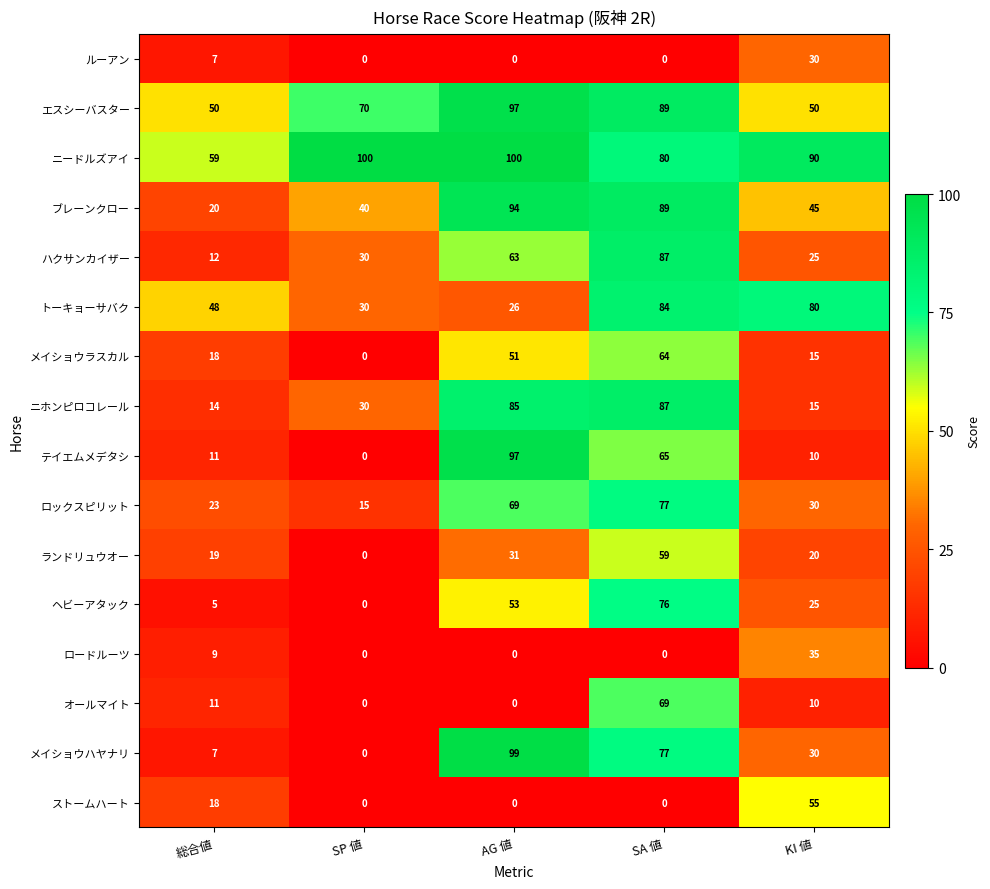

Count the number of data series in this chart.

16